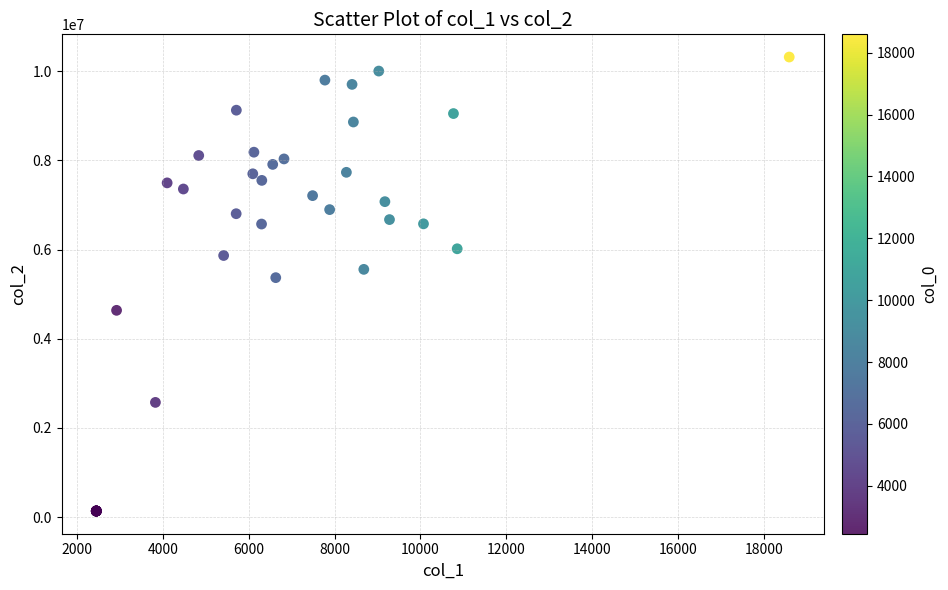

What Y value in the scatter plot is closest to 5227210?

5370267